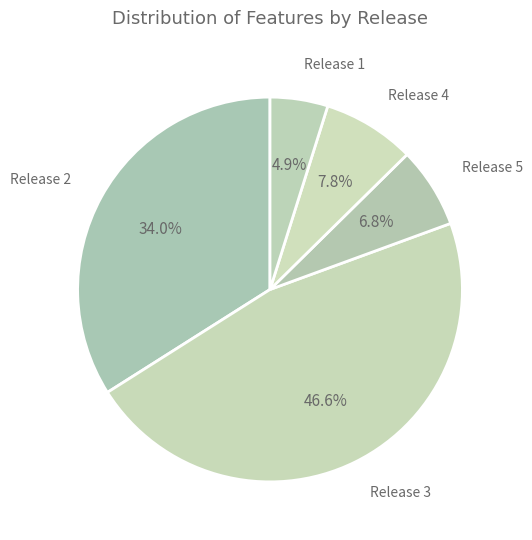

The Release 5 slice represents 16% of the pie. True or false?

False